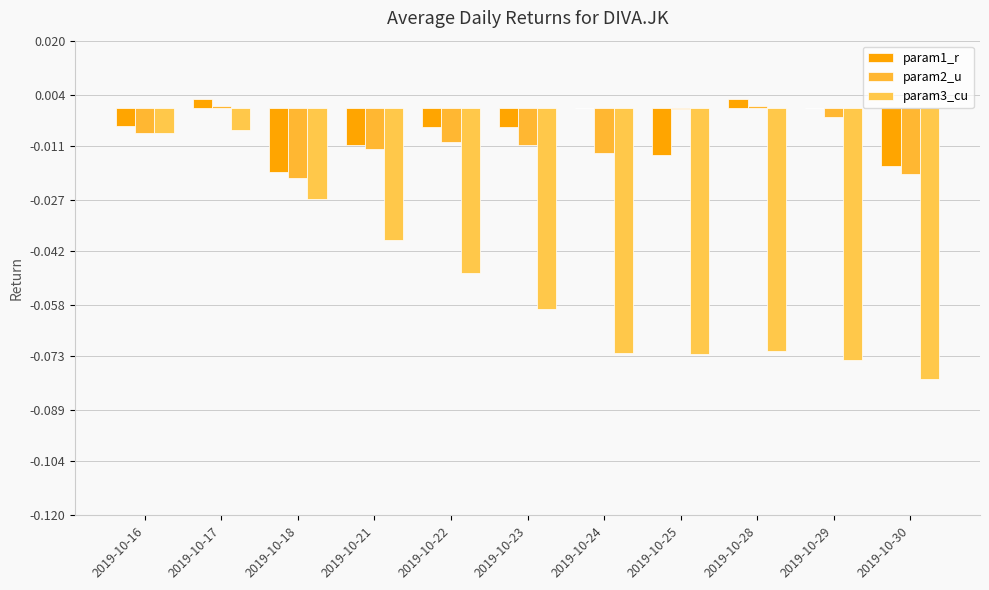

Which series has the widest spread of values?

param3_cu